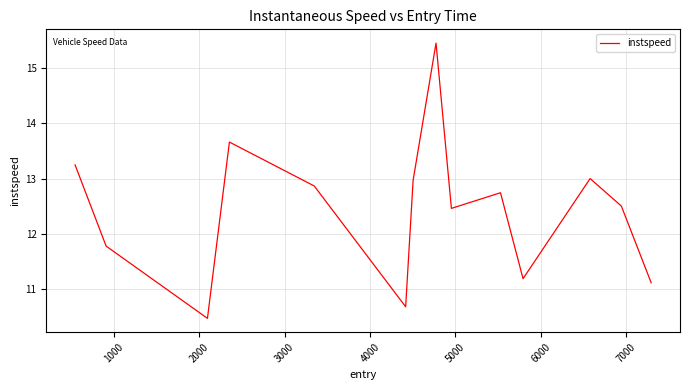

What is the maximum value shown in the chart?

15.4